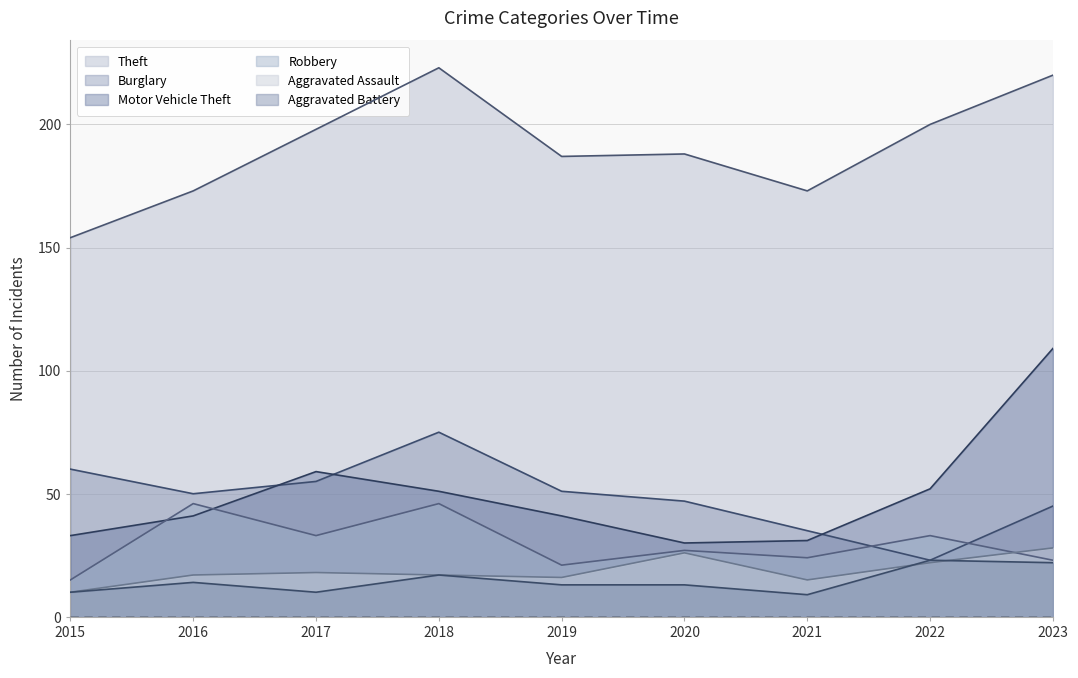

True or false: Aggravated Assault and Burglary cross at least once.

False